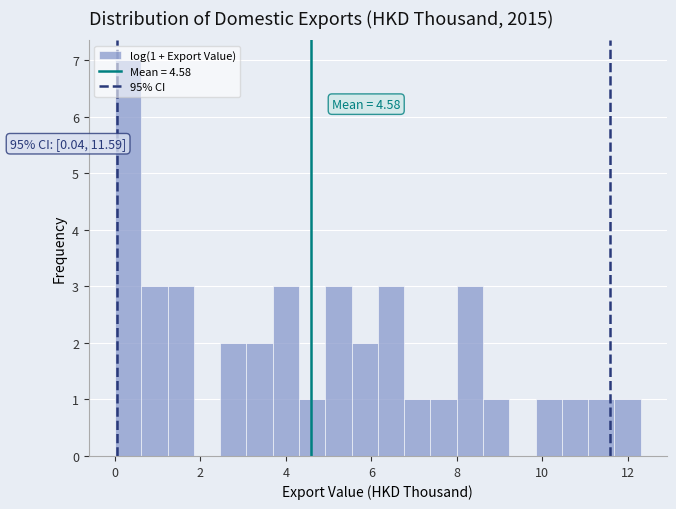

Read against the x-axis, roughly where is the centre of the tallest bar?

0.4